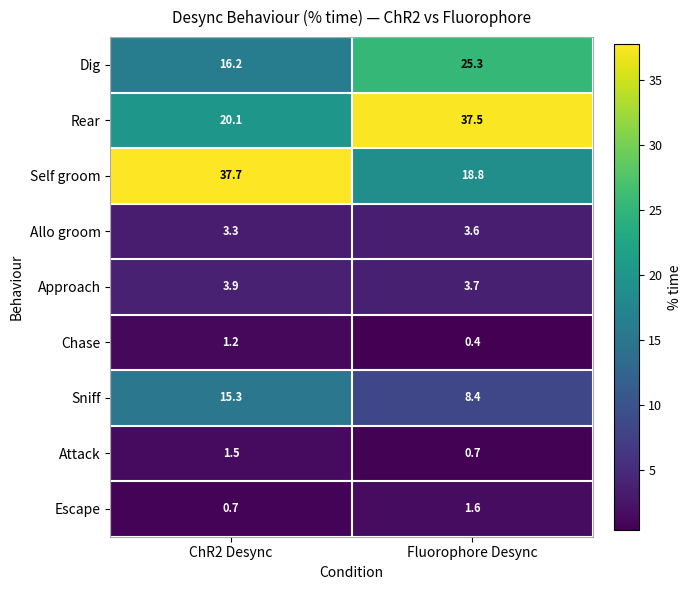

What is the total value across all series at Fluorophore Desync?

100.0